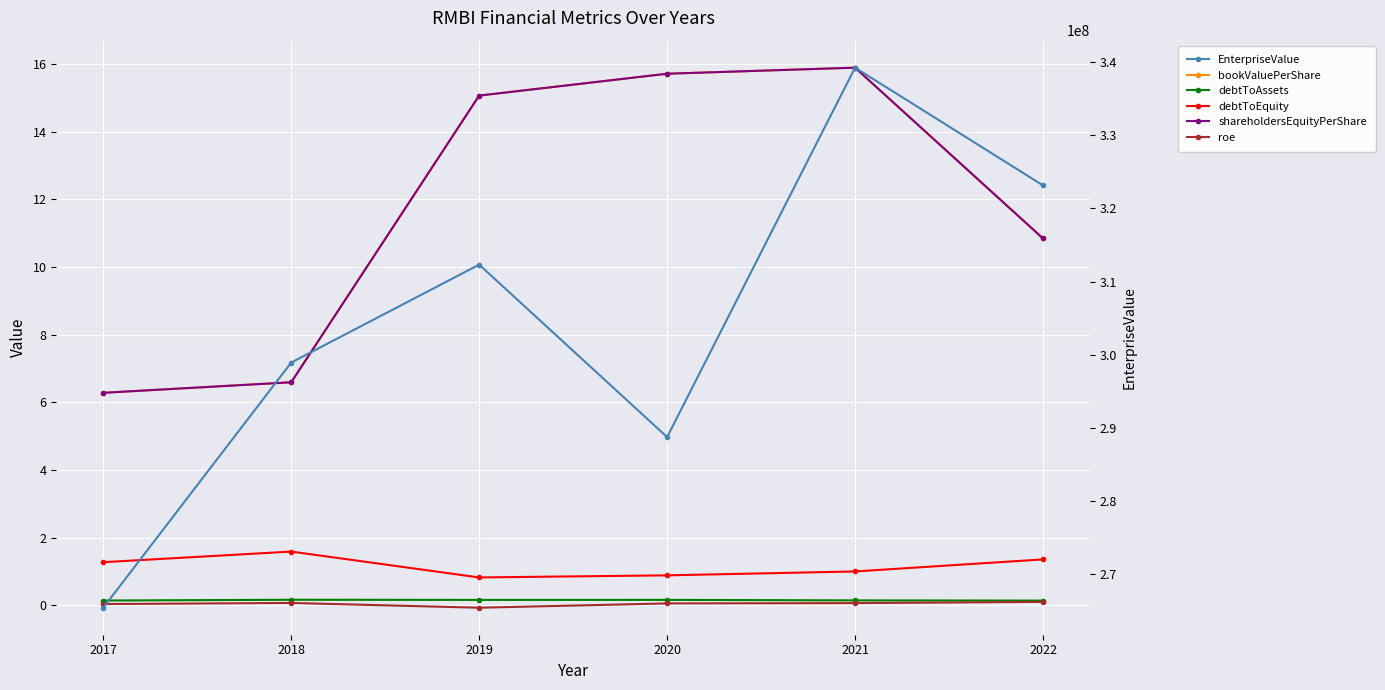

Which label corresponds to the largest value in the chart?

2021